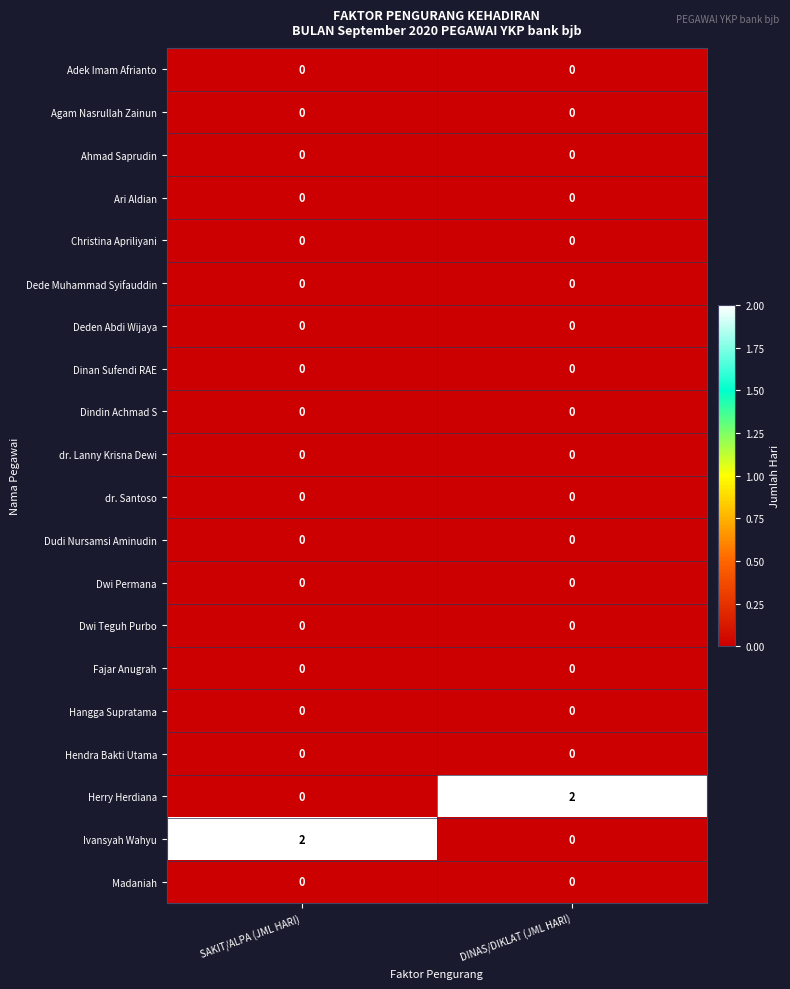

The value of Herry Herdiana at SAKIT/ALPA (JML HARI) is 0. True or false?

True